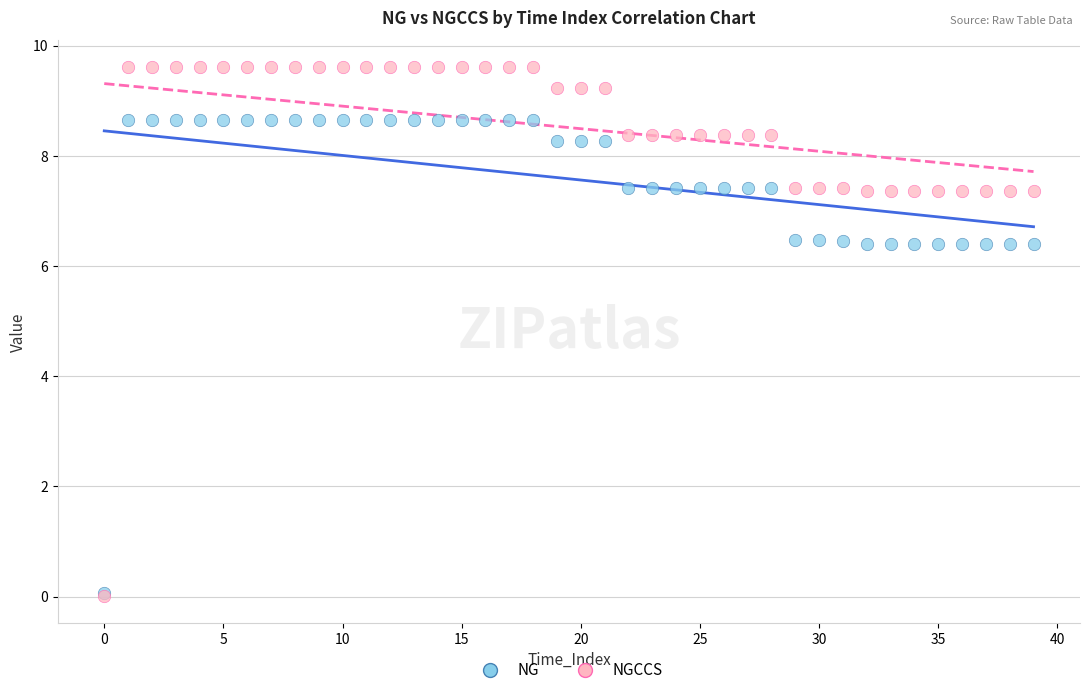

What are all the series names shown in the legend?

NG, NGCCS